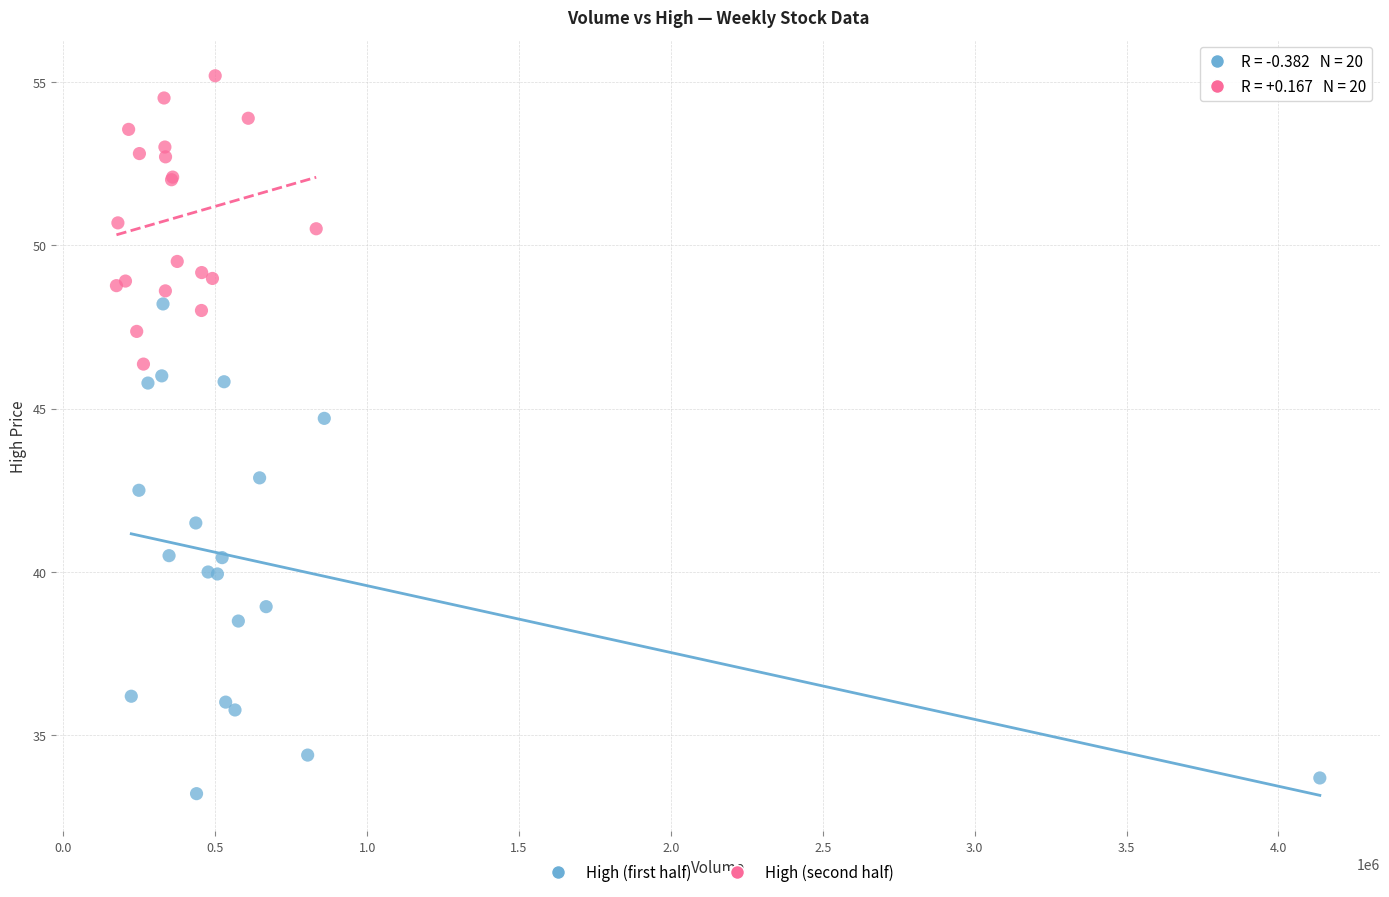

Which series has the largest Y range (max minus min)?

High (first half)